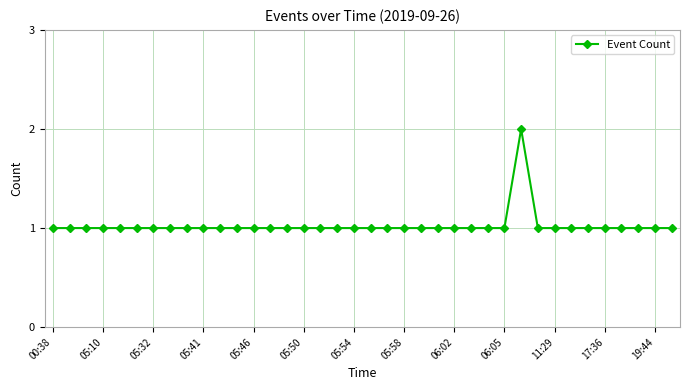

What is the difference between the maximum and second lowest values?

1